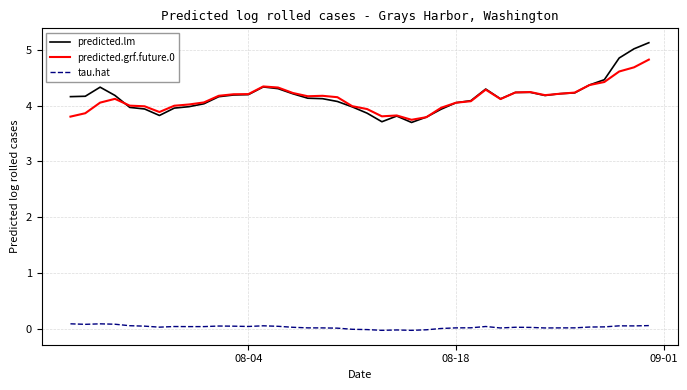

Rank the series by their maximum value, from highest to lowest.

predicted.lm, predicted.grf.future.0, tau.hat